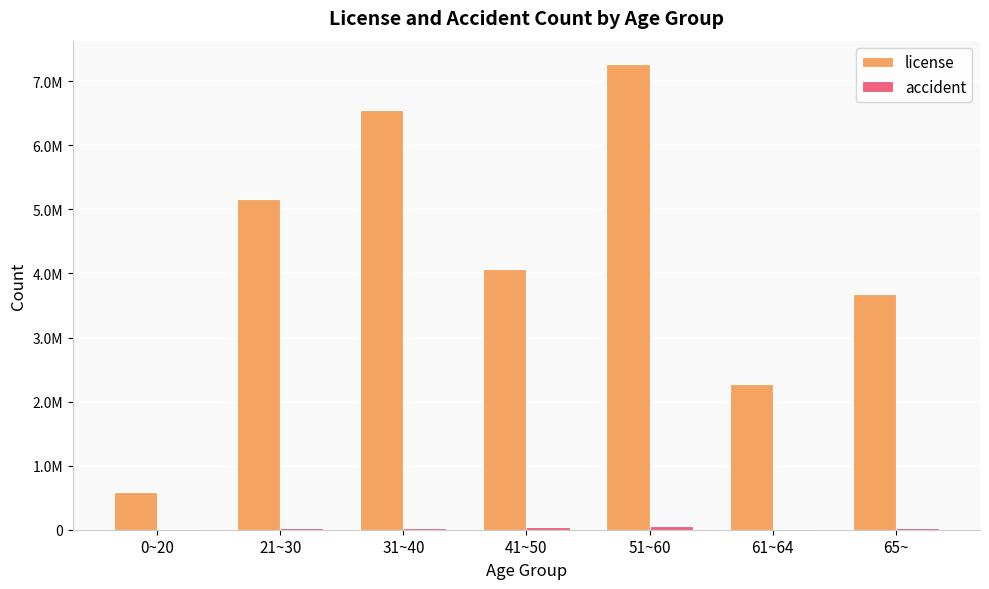

Are the bars grouped side by side (vs. stacked)?

Yes